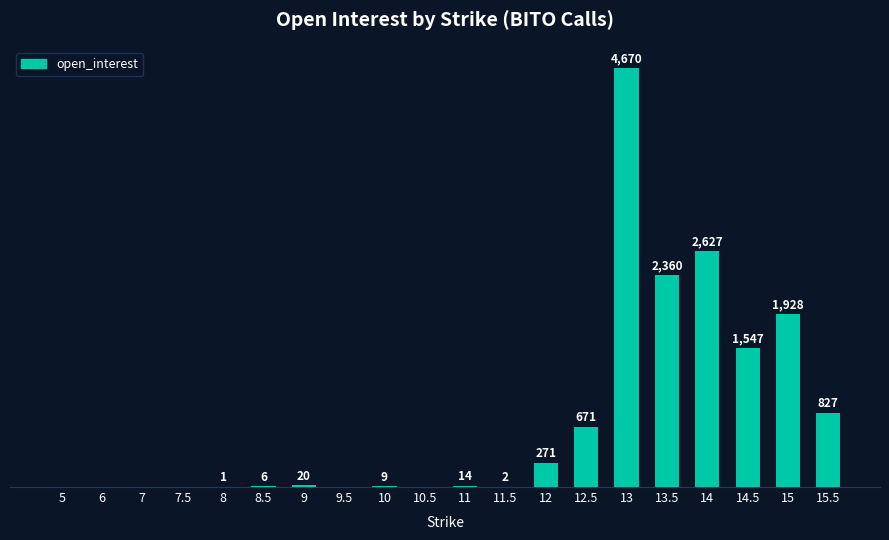

At which label is the value closest to 2335?

13.5